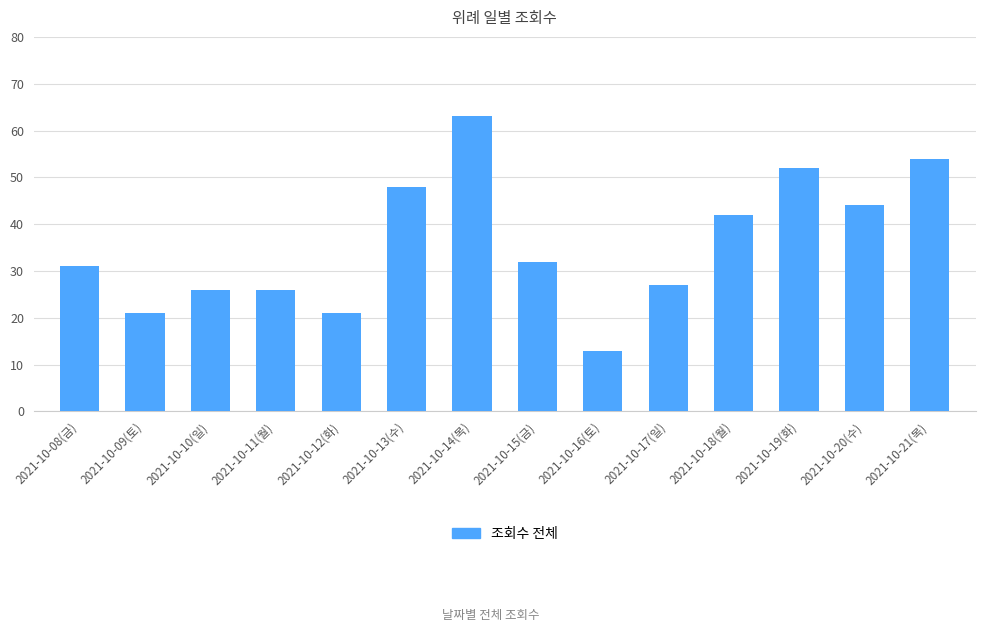

What is the sum of all values?

500